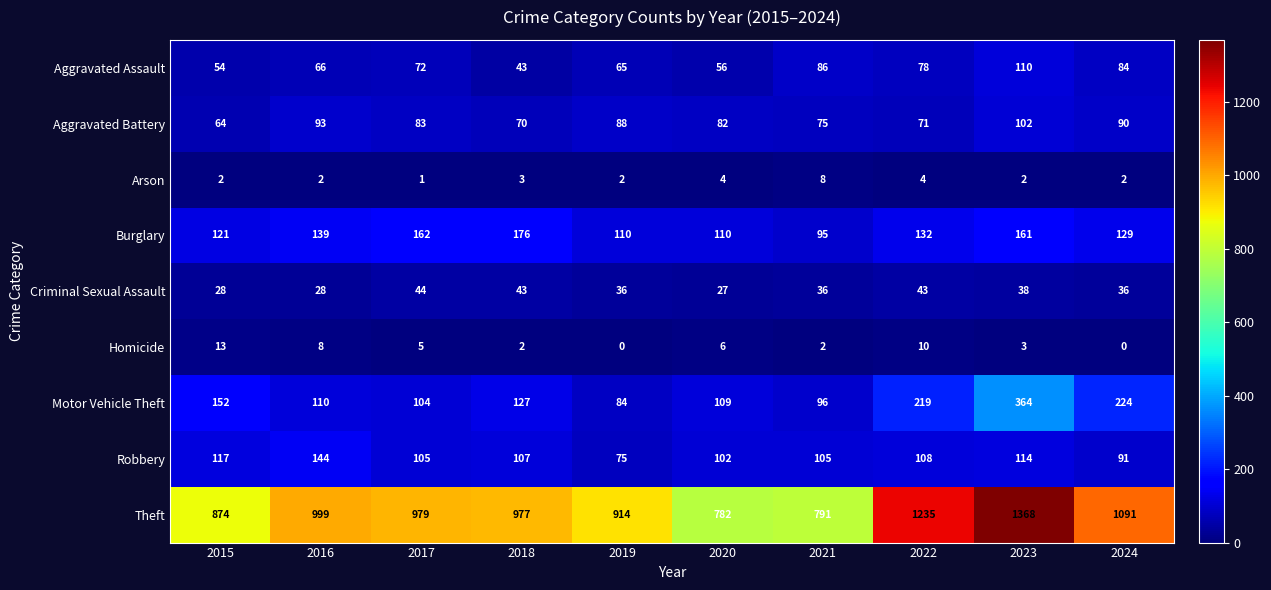

Between 2015 and 2023, which series saw the biggest shift?

Theft